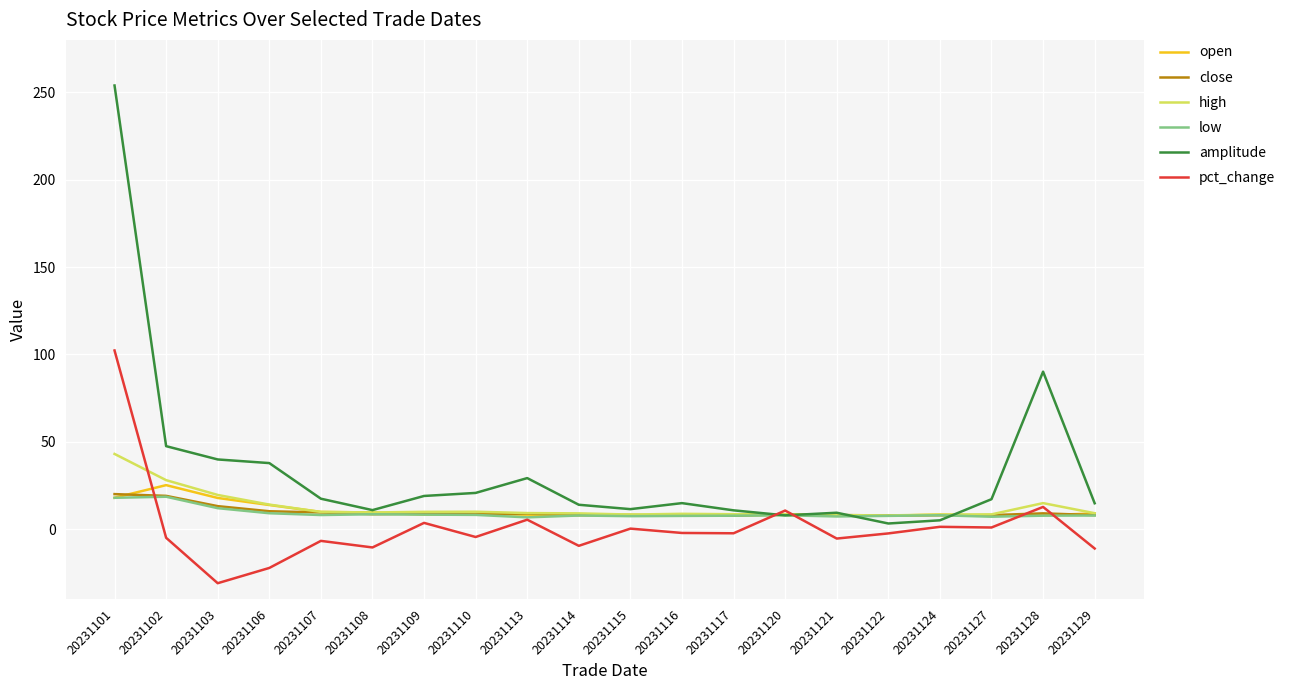

Does the chart have visible grid lines?

Yes